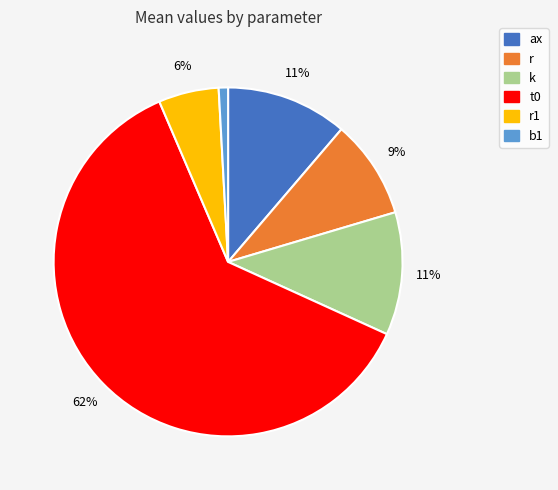

Does any single category account for the majority?

Yes